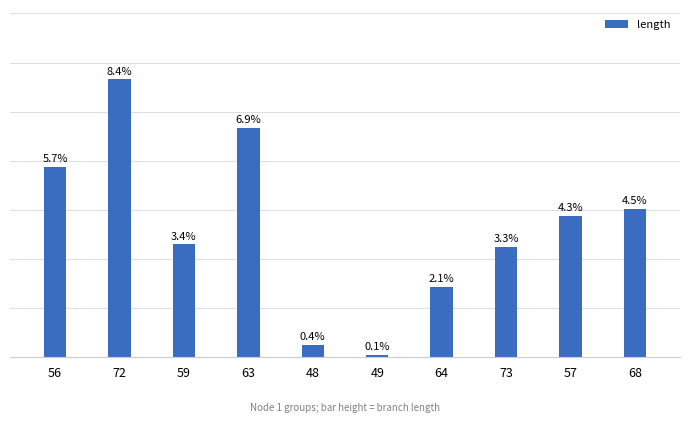

Does the chart contain any negative values?

No